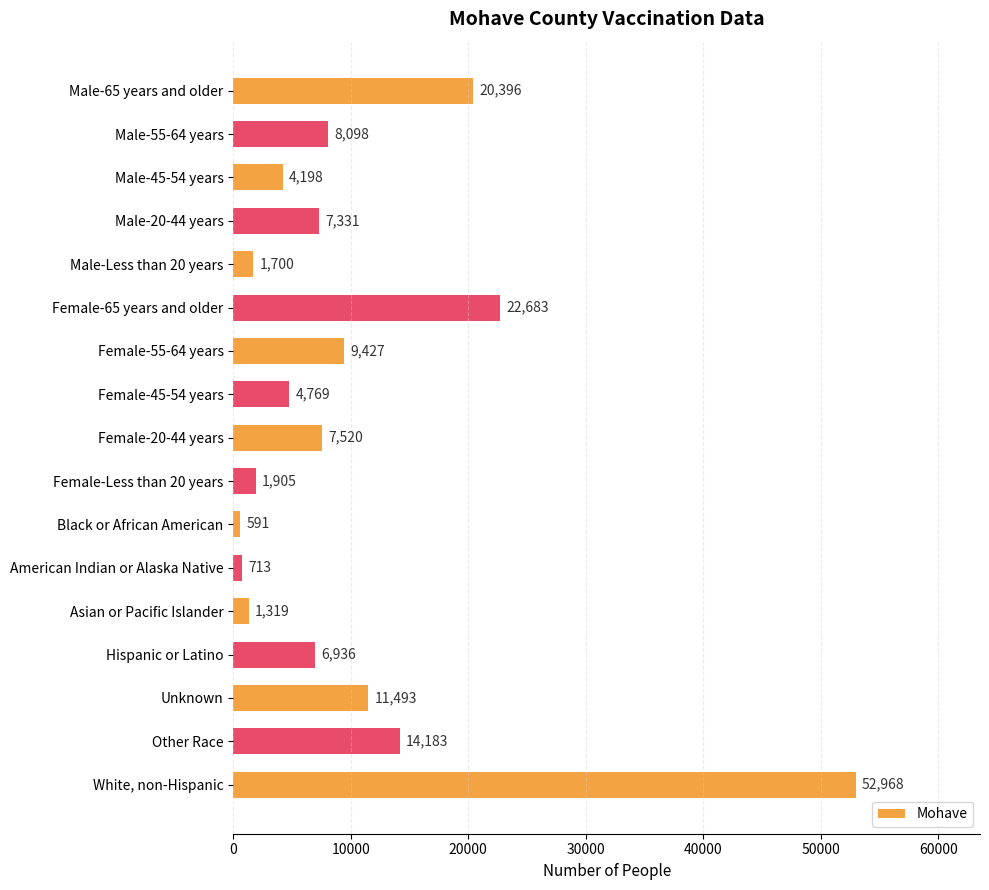

What is the value of the 8th bar from the top?

4769